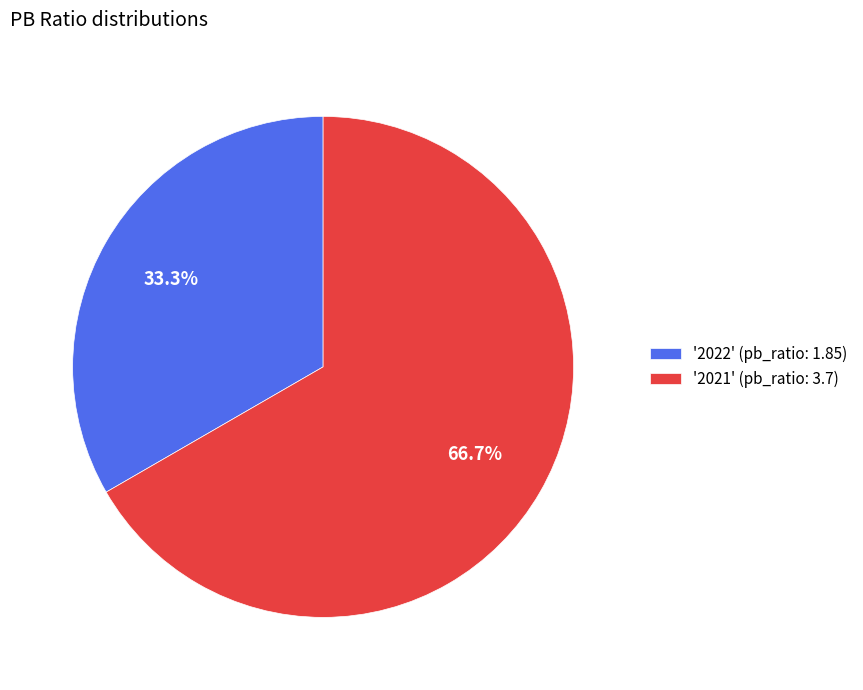

What is the largest slice in the pie chart?

'2021' (pb_ratio: 3.7)